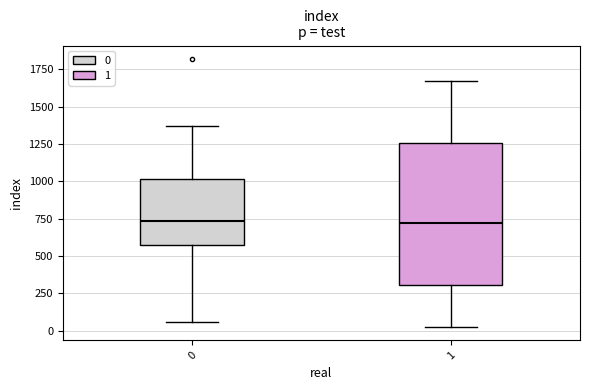

Reading left to right, read every box against the y-axis: the position of its median line, the range the box covers, and the ends of its whiskers. The values are not printed on the chart, so give them approximately, as read against the axis.

0: median 750, box 550 to 1000, whiskers 50 to 1350
1: median 700, box 300 to 1250, whiskers 50 to 1650